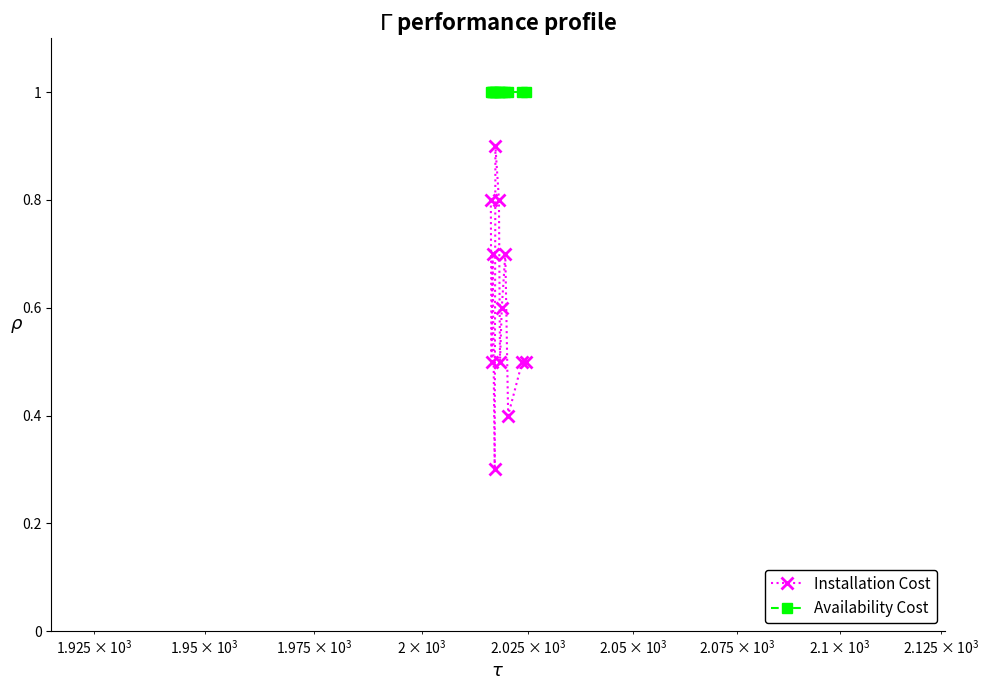

Does the chart have visible grid lines?

No